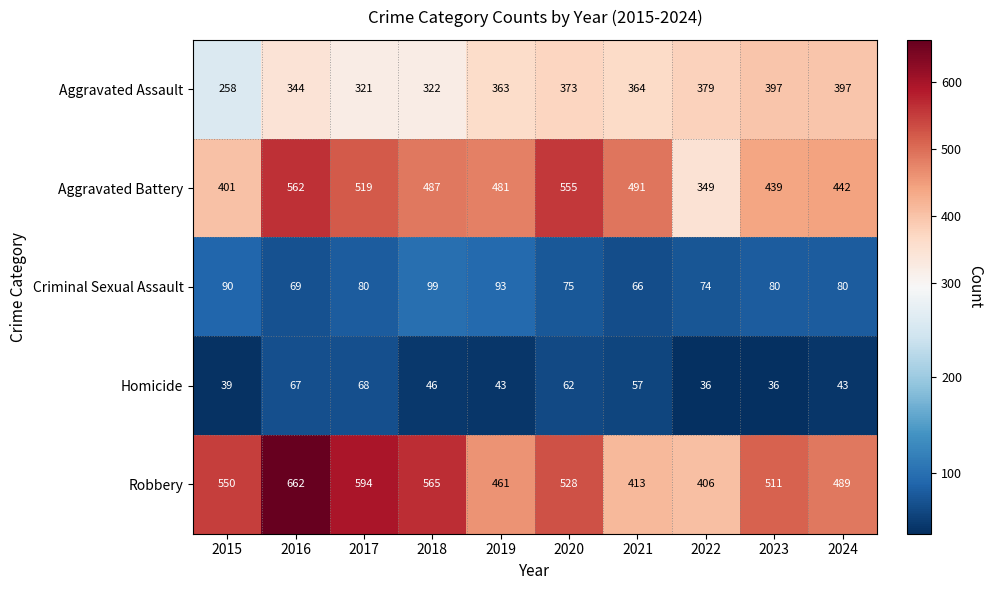

How many values in the Criminal Sexual Assault series are below 80?

4